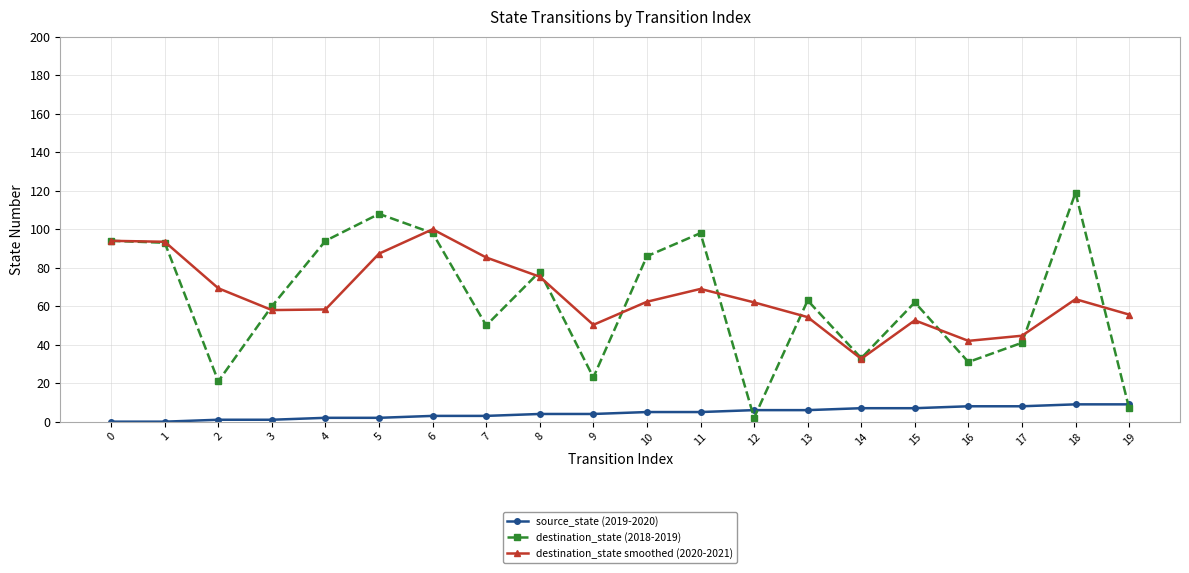

What is the difference between the highest and lowest values at 13?

57.0